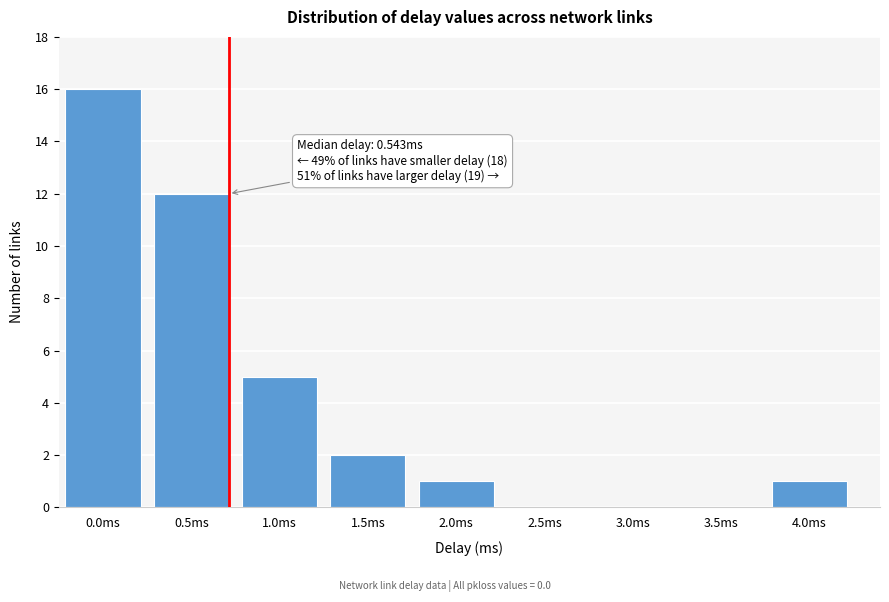

Reading left to right, extract all data points from this chart.

0.0ms=16	0.5ms=12	1.0ms=5	1.5ms=2	2.0ms=1	2.5ms=0	3.0ms=0	3.5ms=0	4.0ms=1